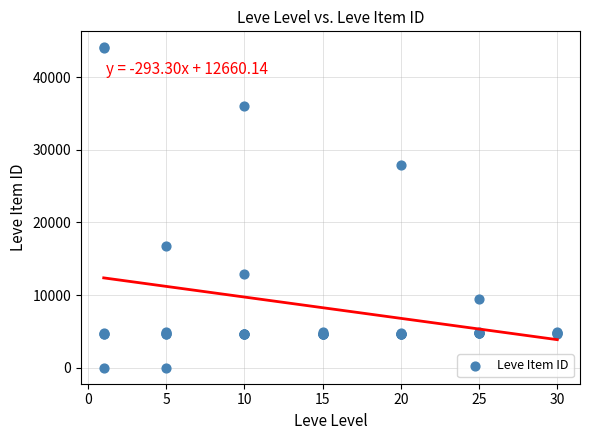

What Y value in the scatter plot is closest to 22048?

16734